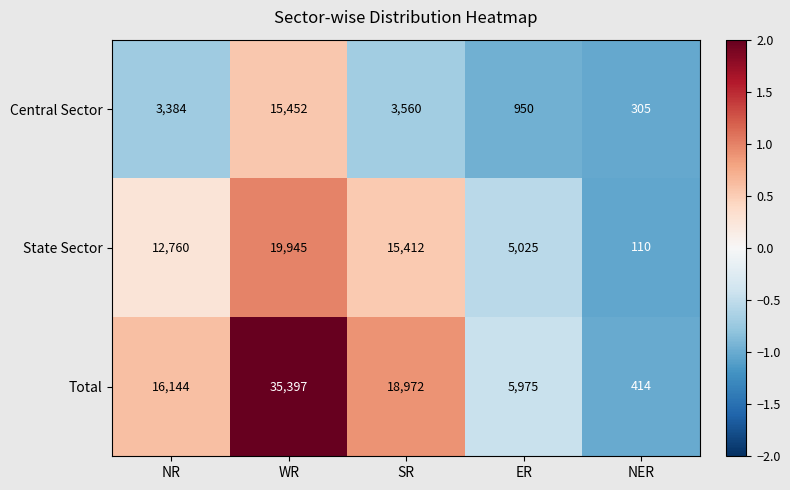

Which category has the lowest value in the State Sector series?

NER